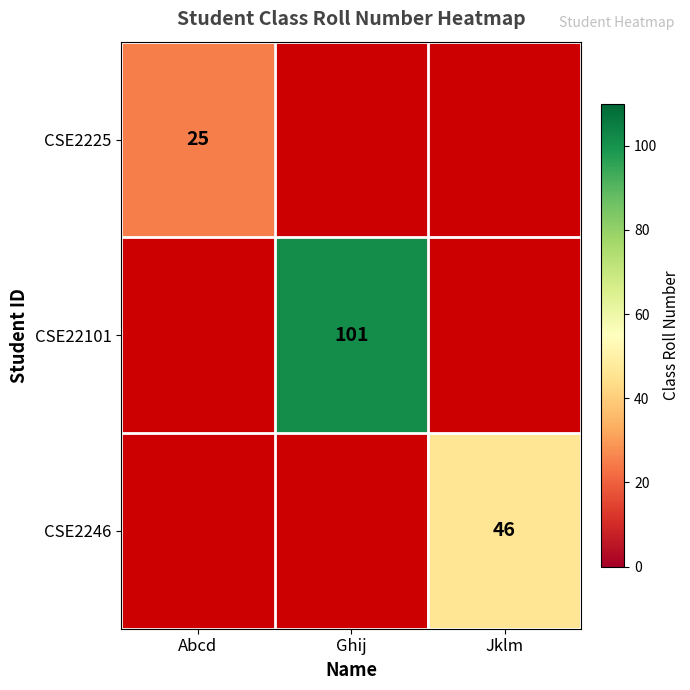

Is the value of CSE2246 at Jklm greater than the value of CSE2225 at Abcd?

Yes